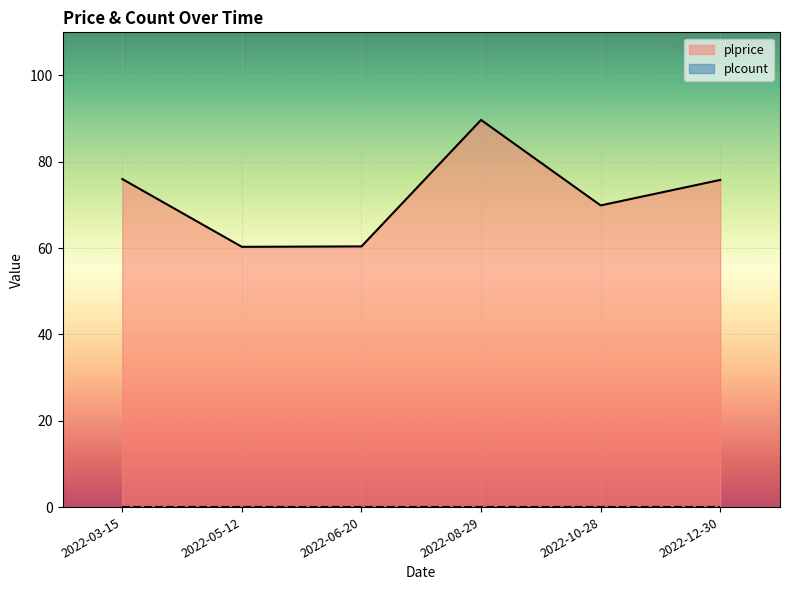

What position from the left is 2022-08-29?

4